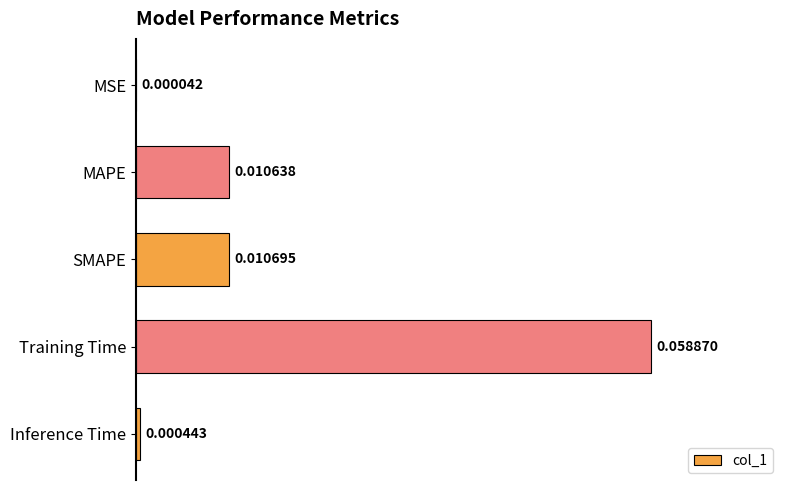

Between Training Time and MAPE, which is larger?

Training Time